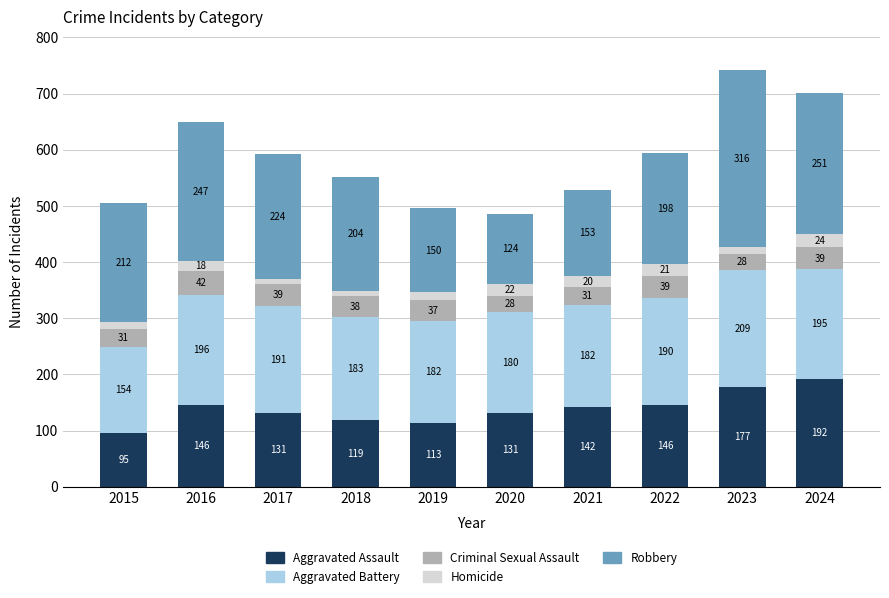

Where is Aggravated Assault nearest to the value 143?

2021